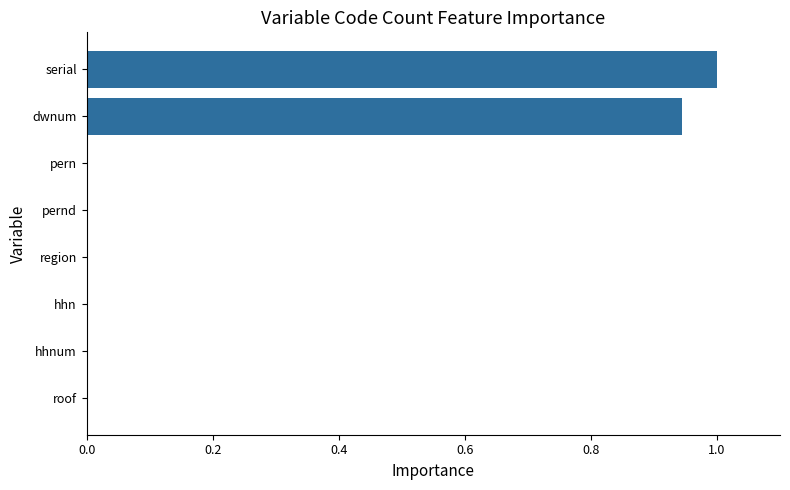

Which has a higher value, serial or dwnum?

serial